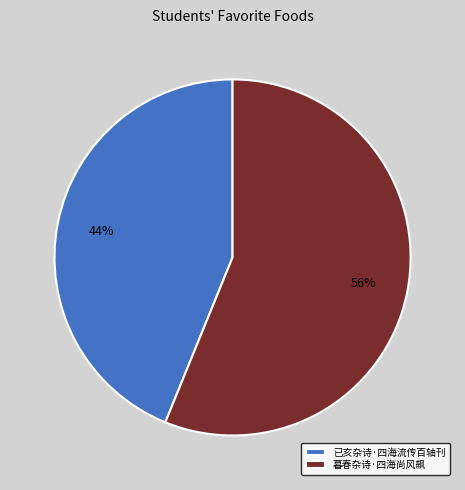

Combined, do 已亥杂诗·四海流传百轴刊 and 暮春杂诗·四海尚风飙 account for over 50%?

Yes